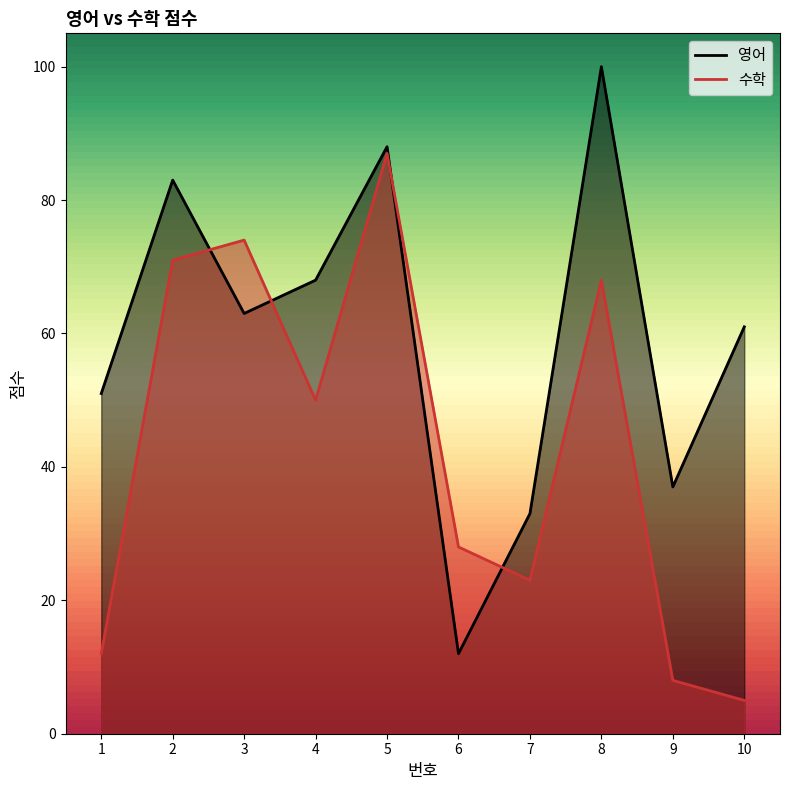

What is the maximum value for 수학?

87